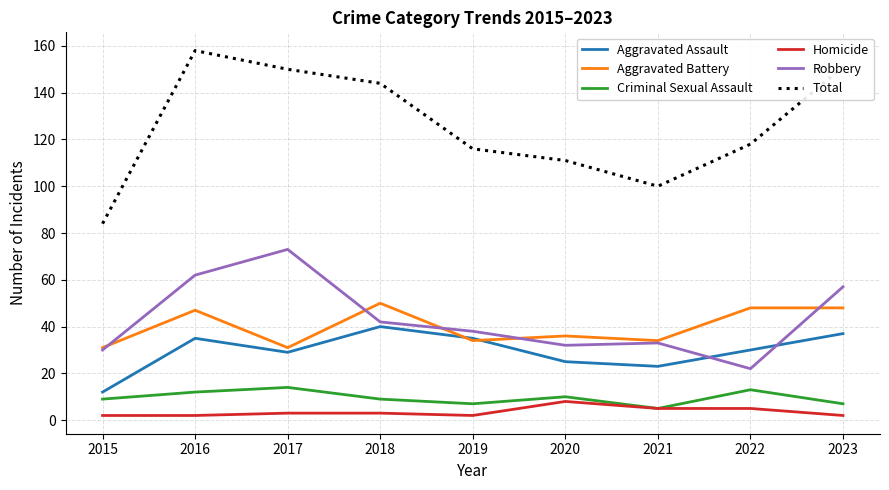

What is the total value across all series at 2023?

302